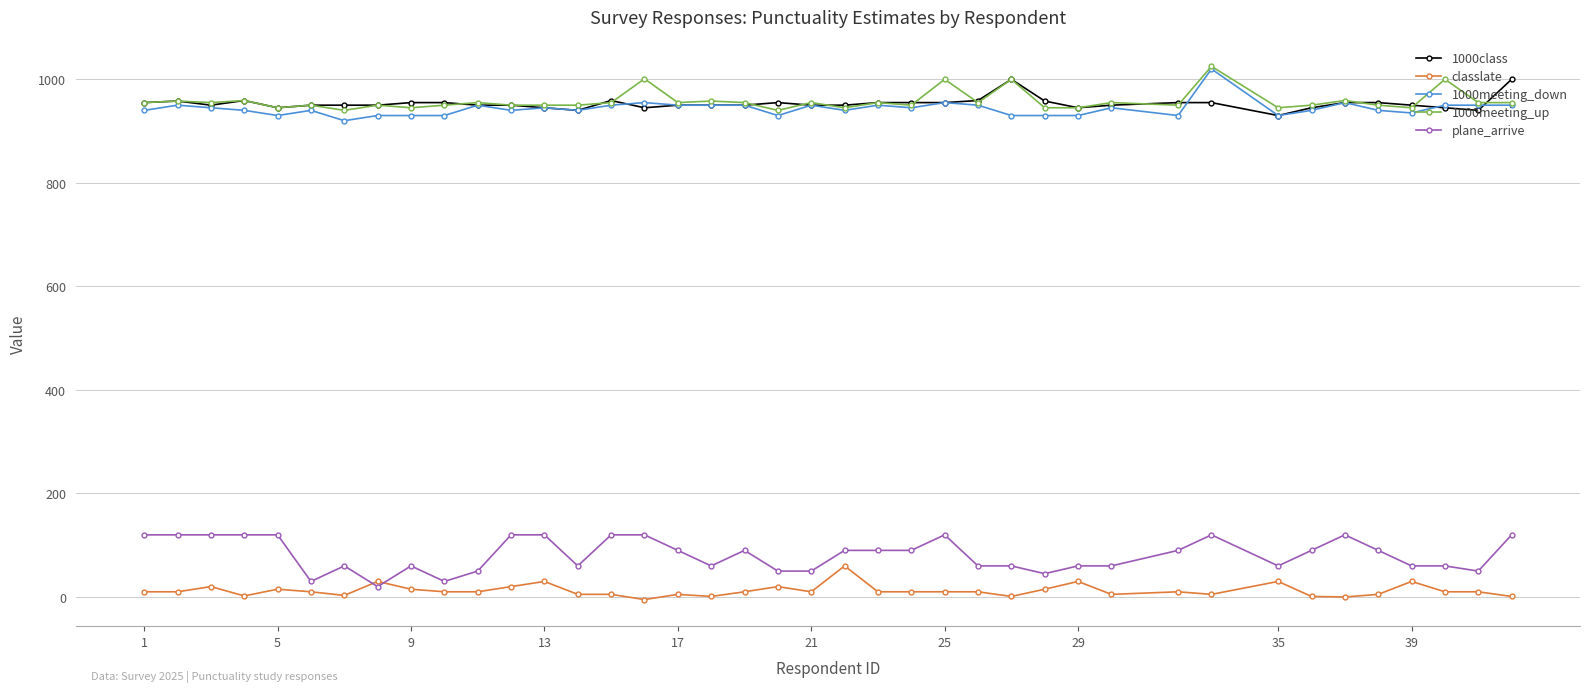

What is the greatest value displayed?

1025